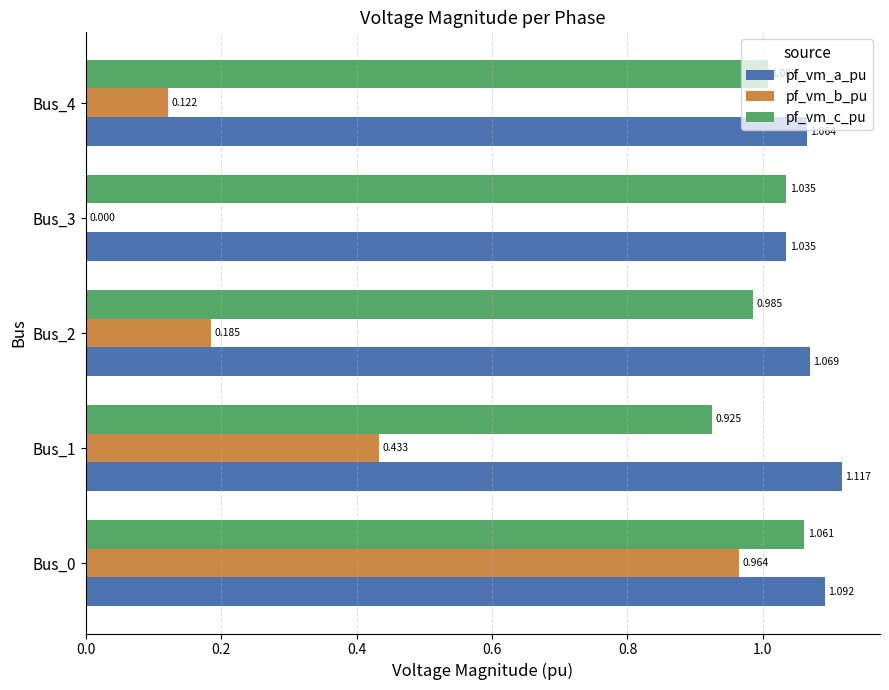

Is the value of pf_vm_b_pu at Bus_0 greater than the value of pf_vm_a_pu at Bus_1?

No